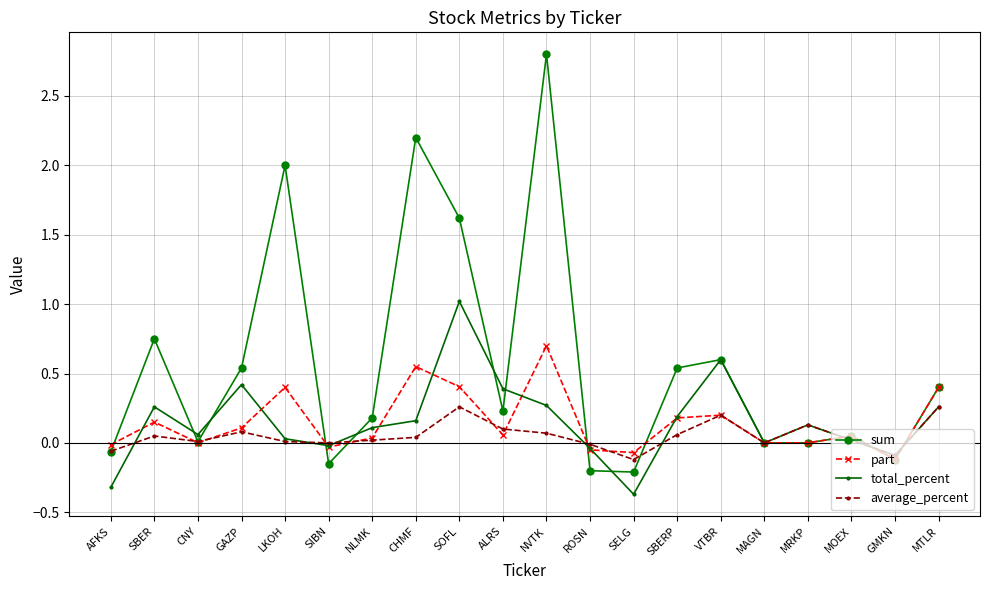

What position from the right is VTBR?

6